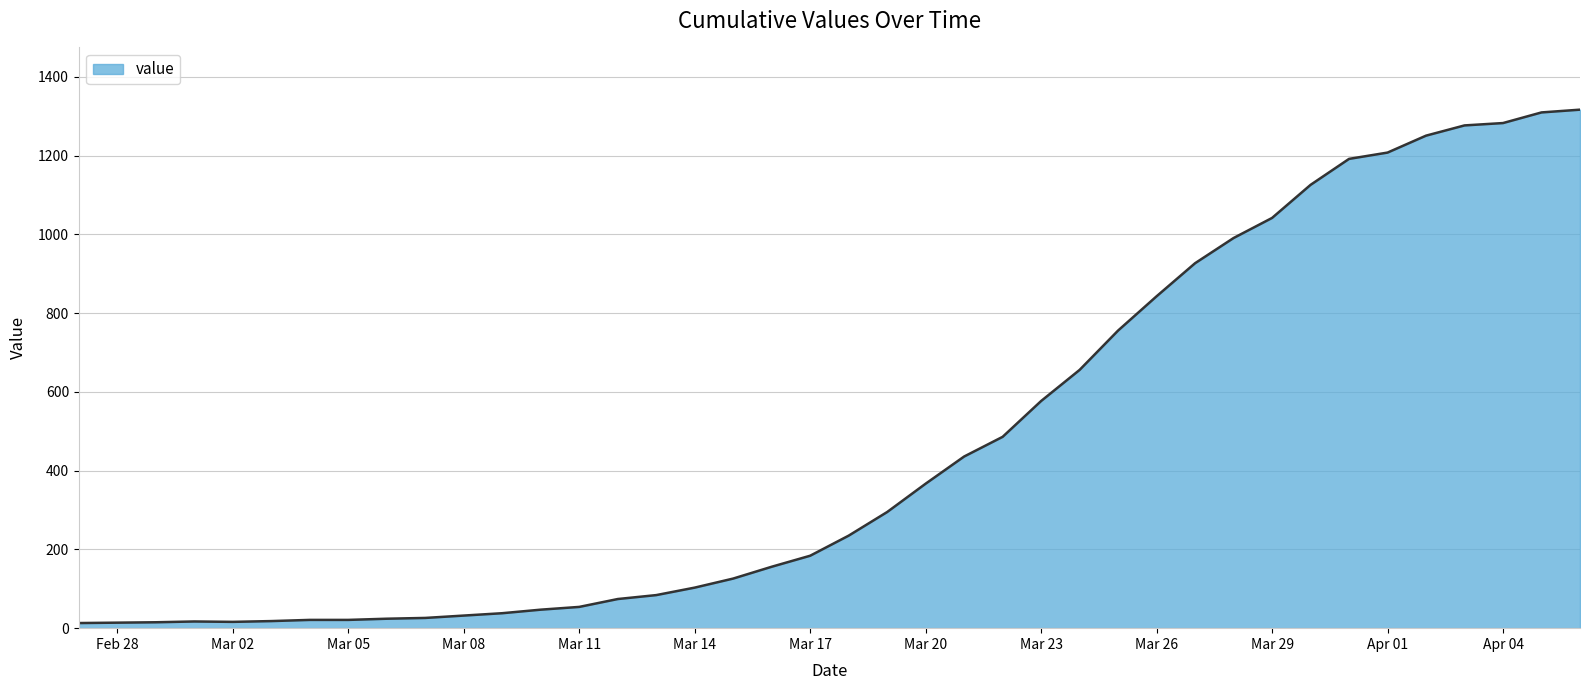

What is the difference between the maximum and minimum values?

1304